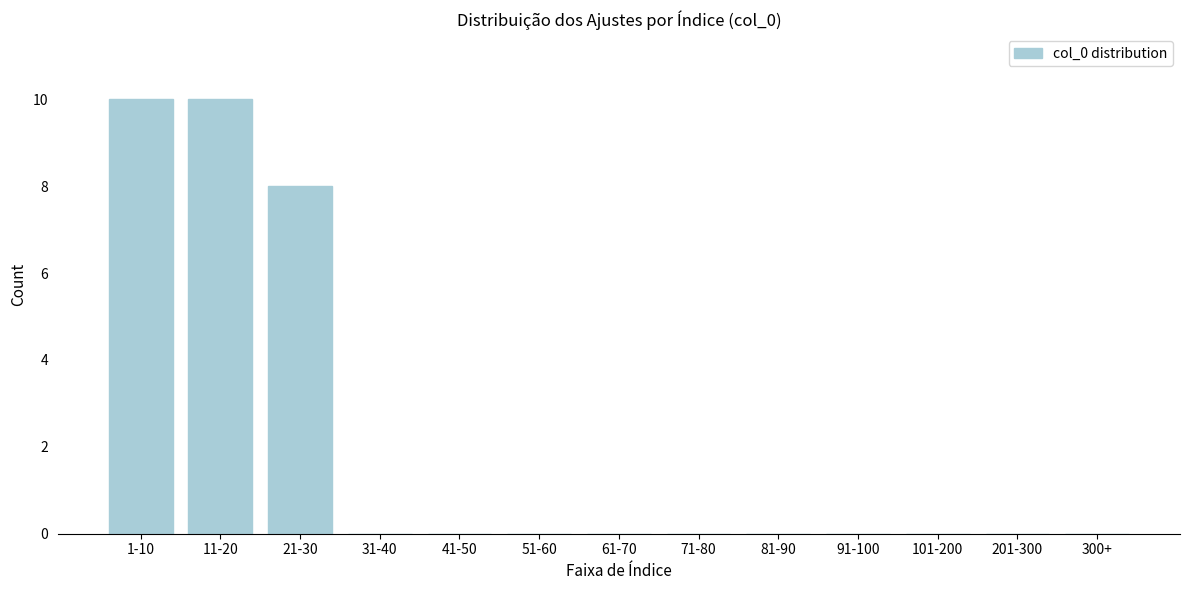

Reading left to right, extract all data points from this chart.

1-10=10	11-20=10	21-30=8	31-40=0	41-50=0	51-60=0	61-70=0	71-80=0	81-90=0	91-100=0	101-200=0	201-300=0	300+=0